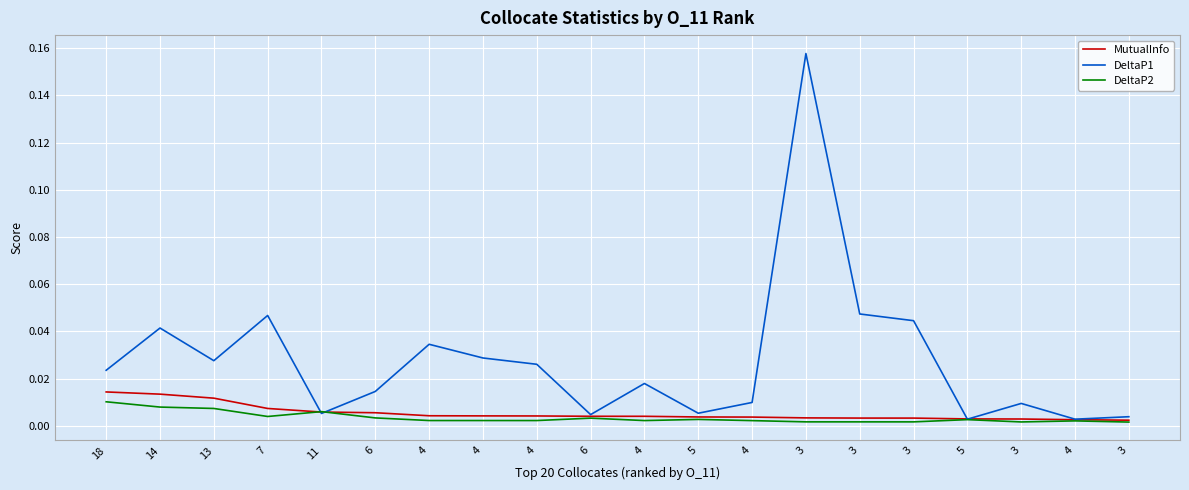

What are all the series names shown in the legend?

MutualInfo, DeltaP1, DeltaP2